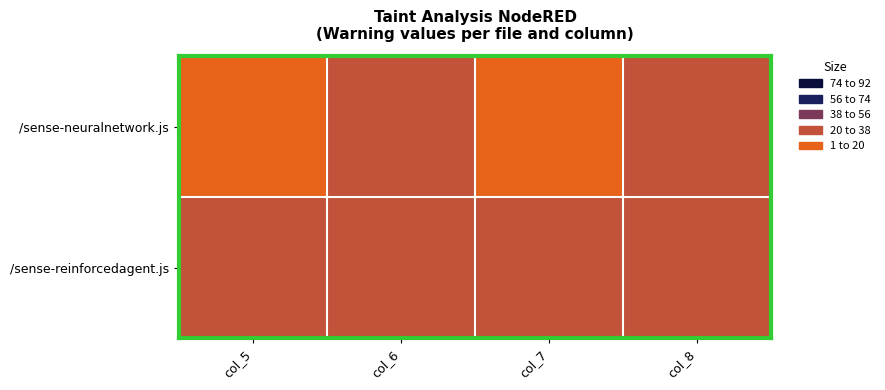

Reading left to right, transcribe all the data shown in this chart.

/sense-neuralnetwork.js: col_5=19	col_6=35	col_7=19	col_8=37
/sense-reinforcedagent.js: col_5=22	col_6=35	col_7=22	col_8=37